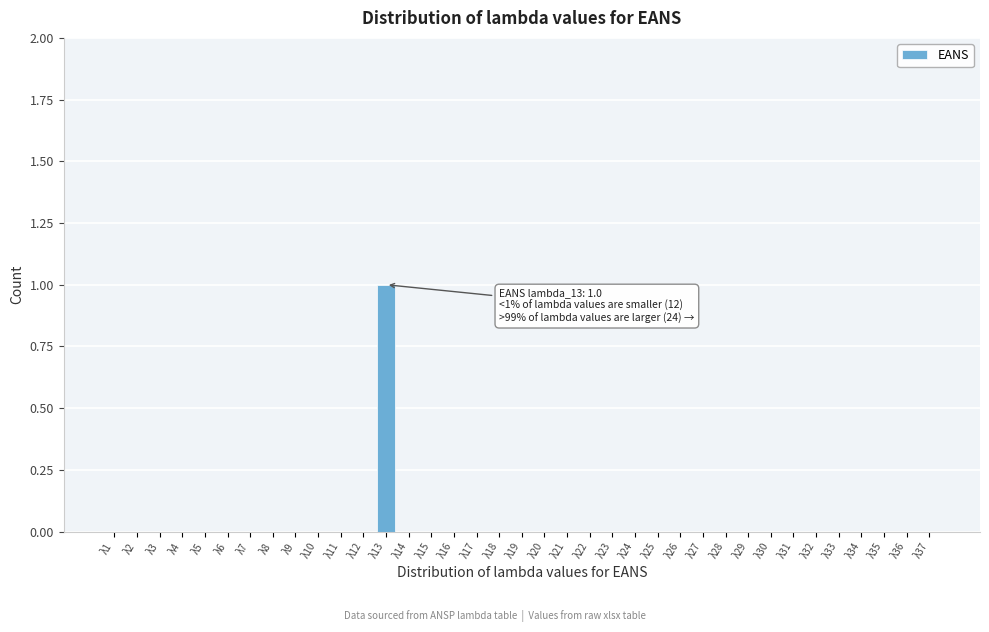

The chart shows a value of 0 at λ37. True or false?

True